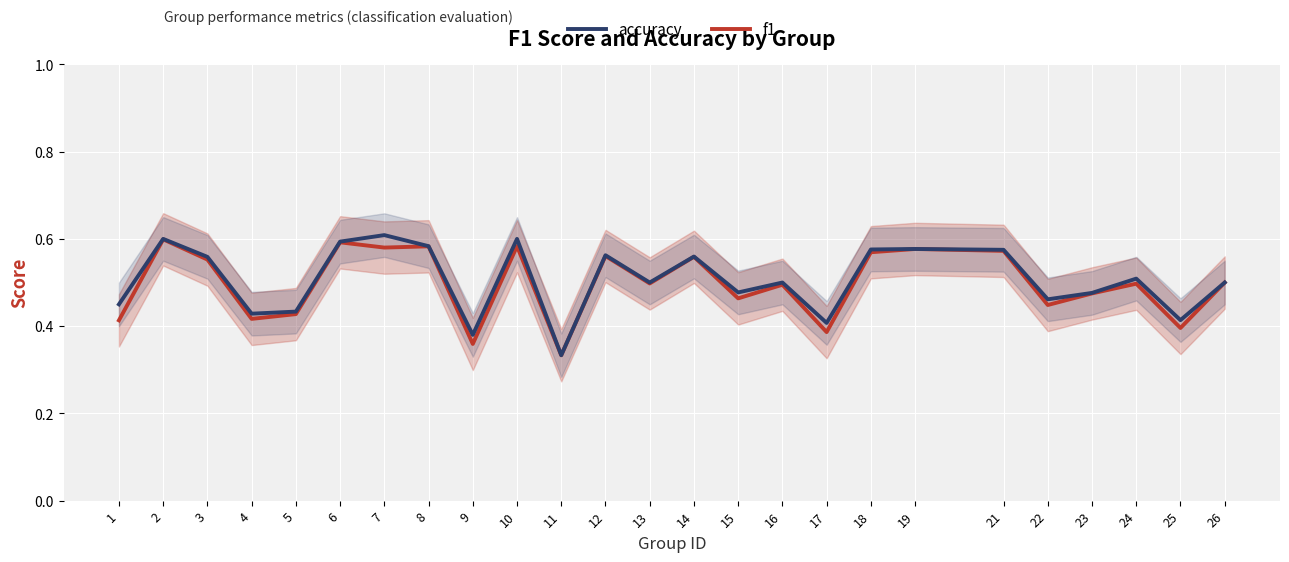

What is the difference between the f1 values at 25 and 15?

0.1